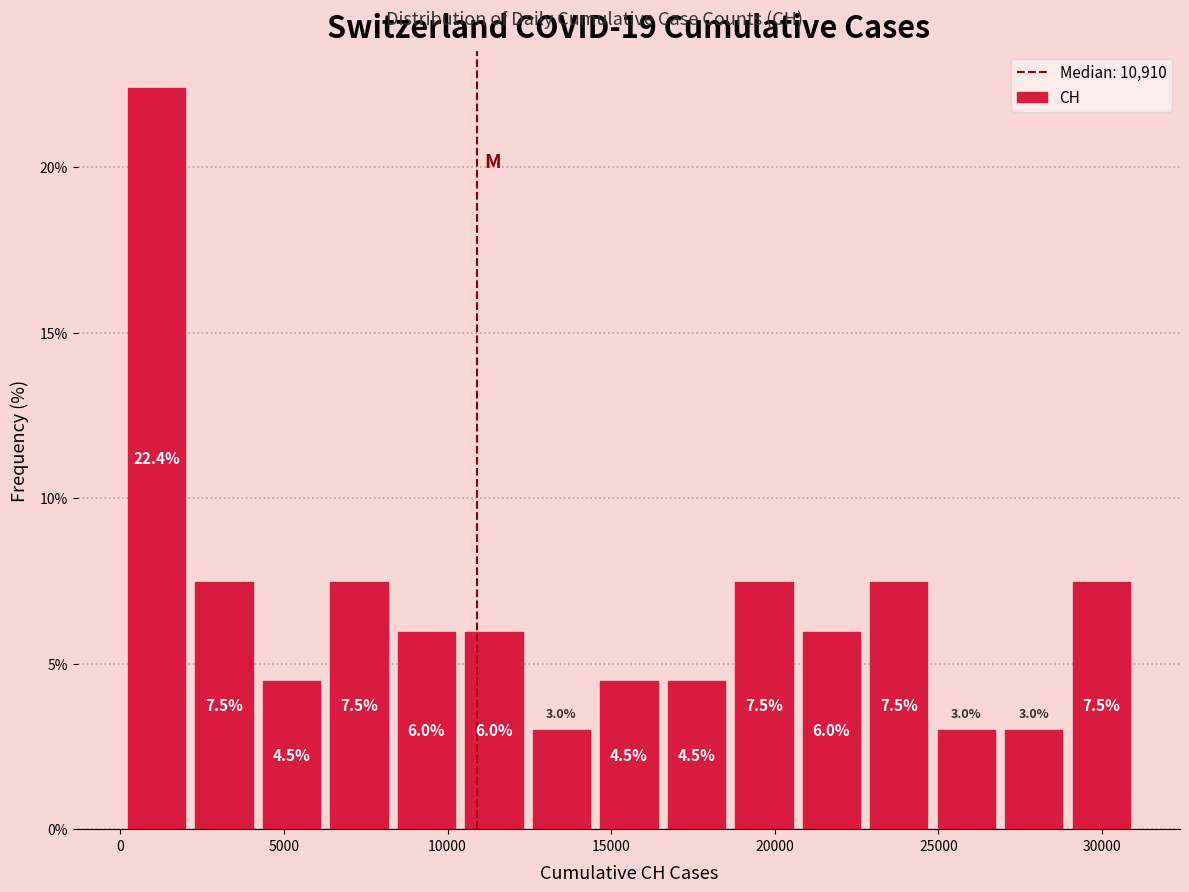

Over which range of the x-axis is the bar tallest?

0 to 2000